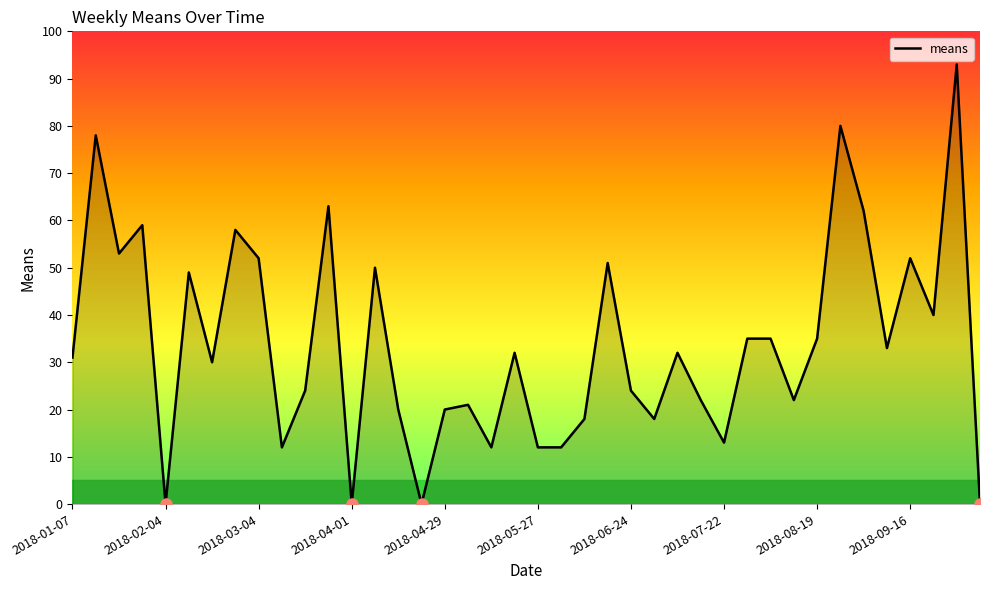

What is the difference between the maximum and minimum values?

93